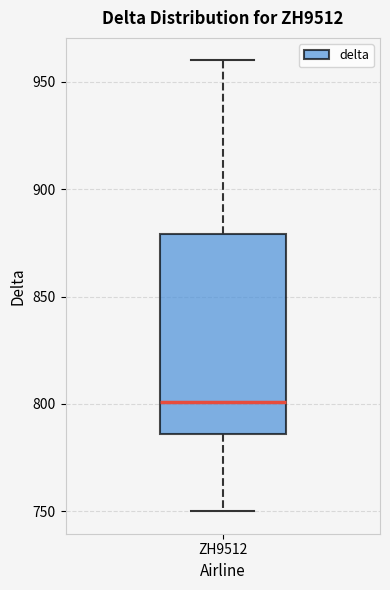

Where does the upper whisker of the box for ZH9512 end on the y-axis? The values are not printed on the chart, so give them approximately, as read against the axis.

960